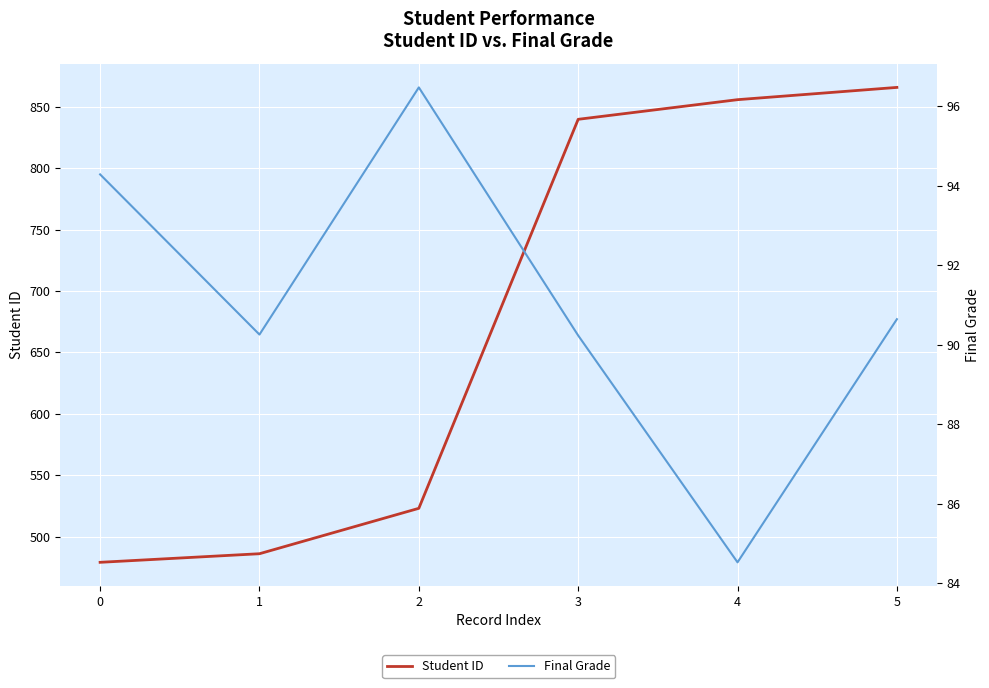

True or false: Final Grade has a value of 154.5 at 3.

False